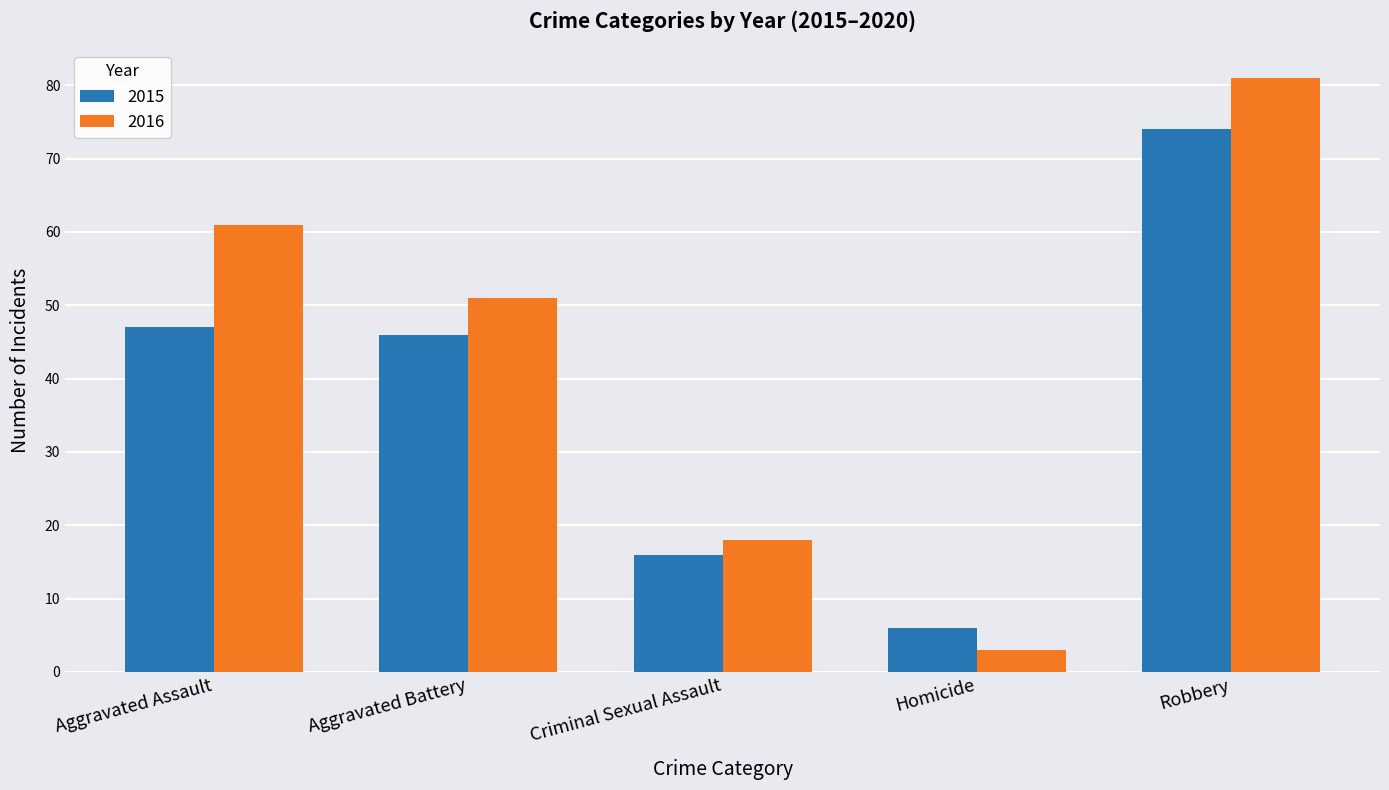

How many distinct data groups are displayed?

2